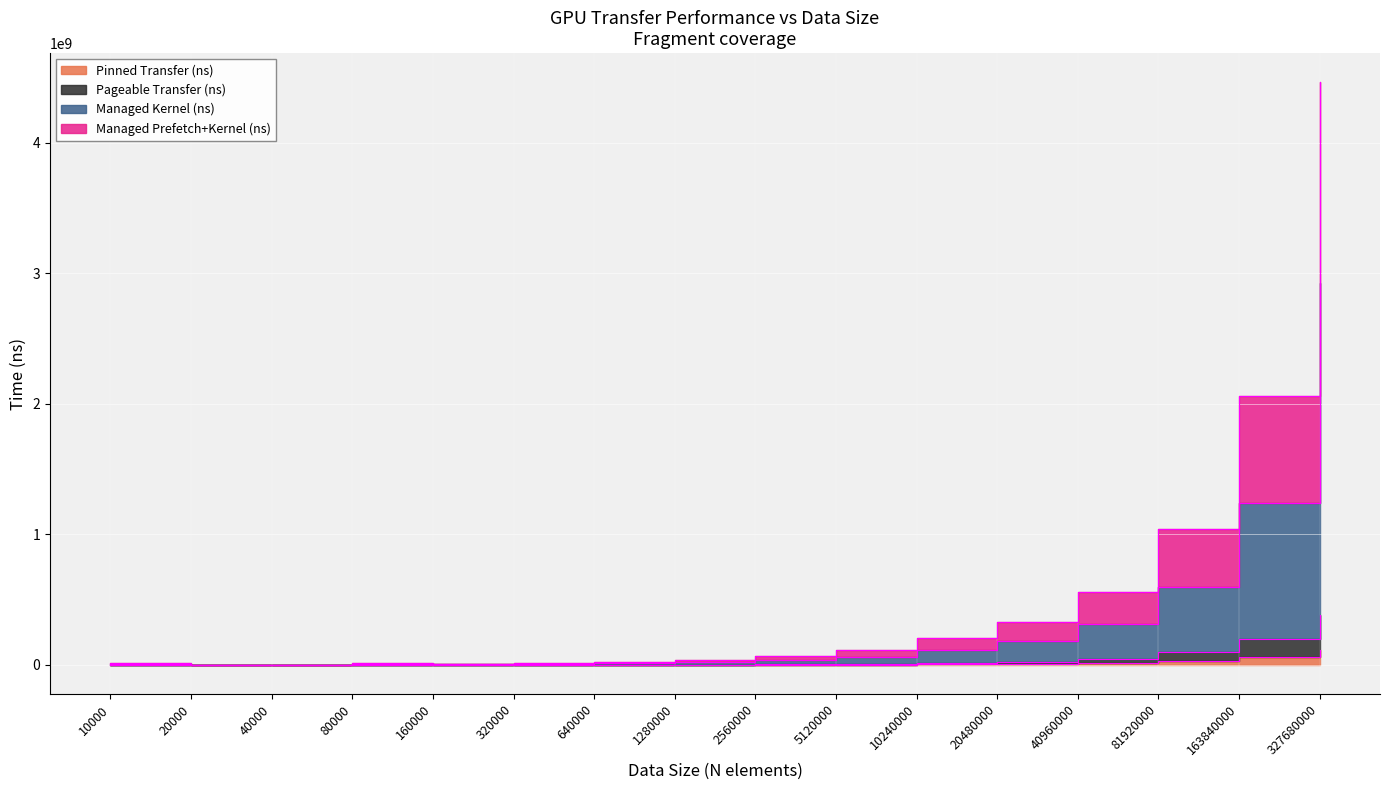

At which label does Managed Kernel (ns) reach its peak?

327680000